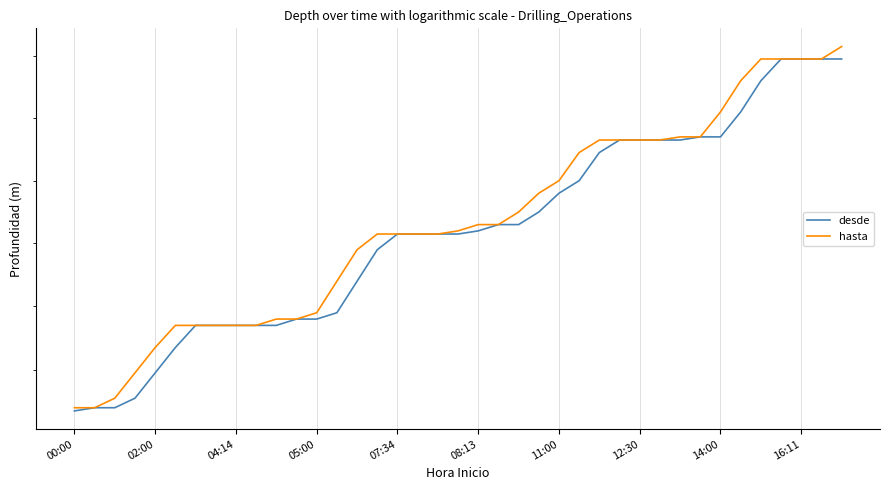

What is the smallest value displayed?

5267